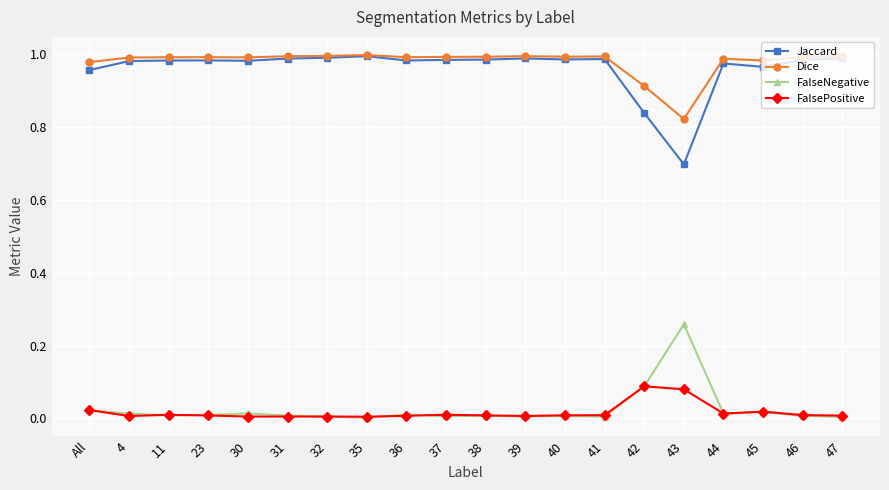

The value of FalsePositive at 31 is 0.0. True or false?

True